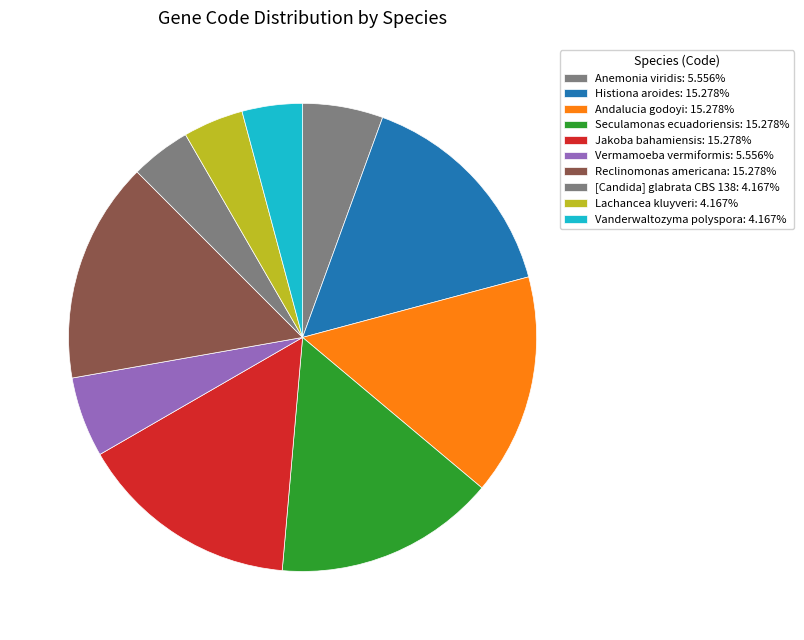

Count the number of slices in the pie.

10